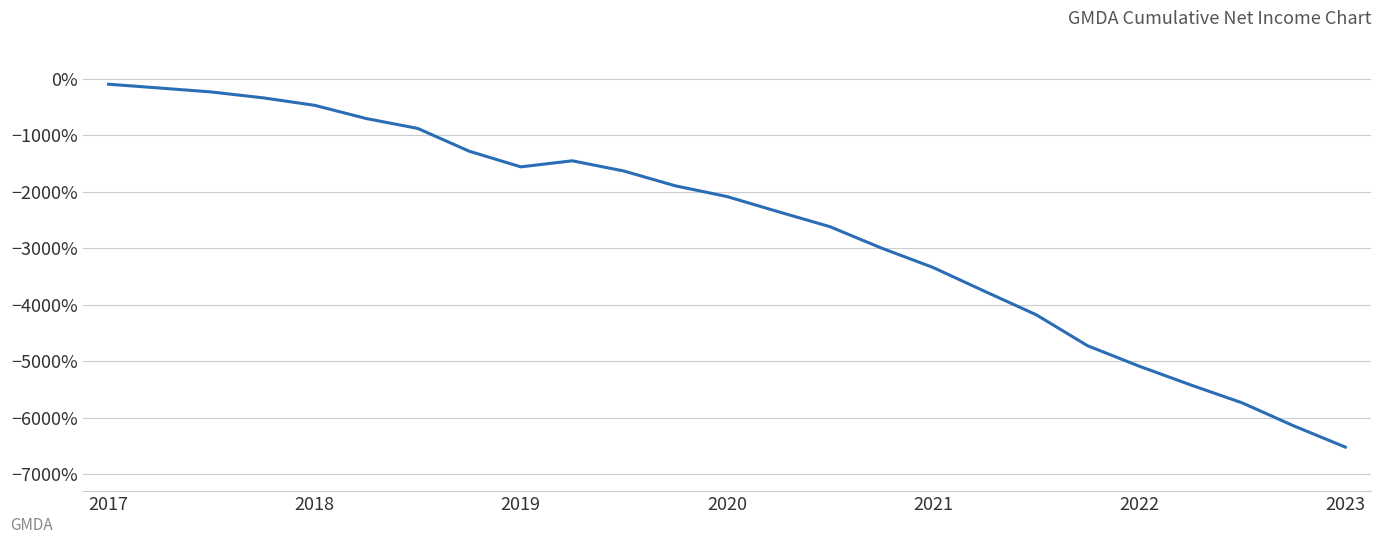

What is the minimum value shown in the chart?

-6521.4